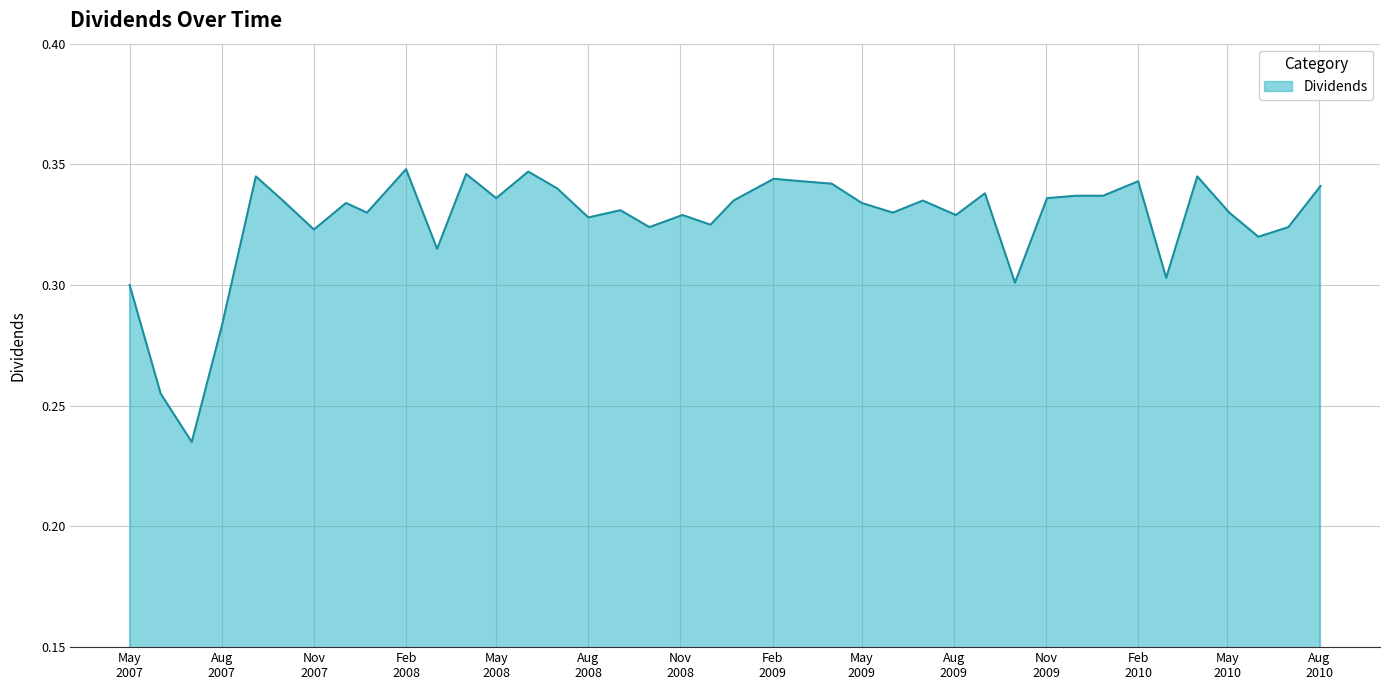

Does the chart display data point markers on the line(s)?

No